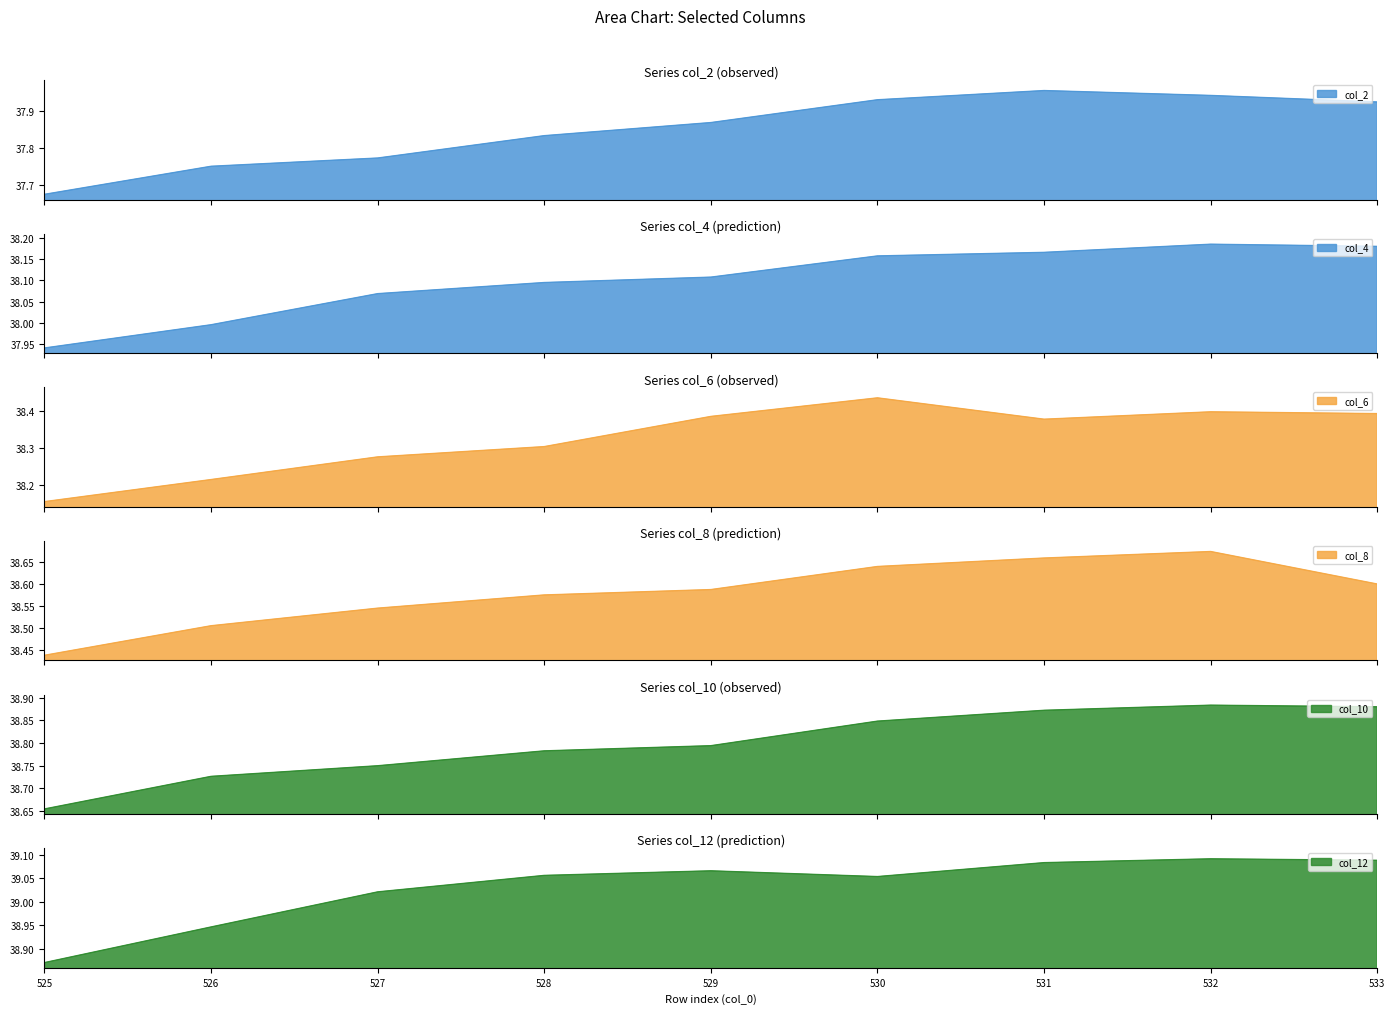

Between 525 and 529, which series saw the biggest shift?

col_6